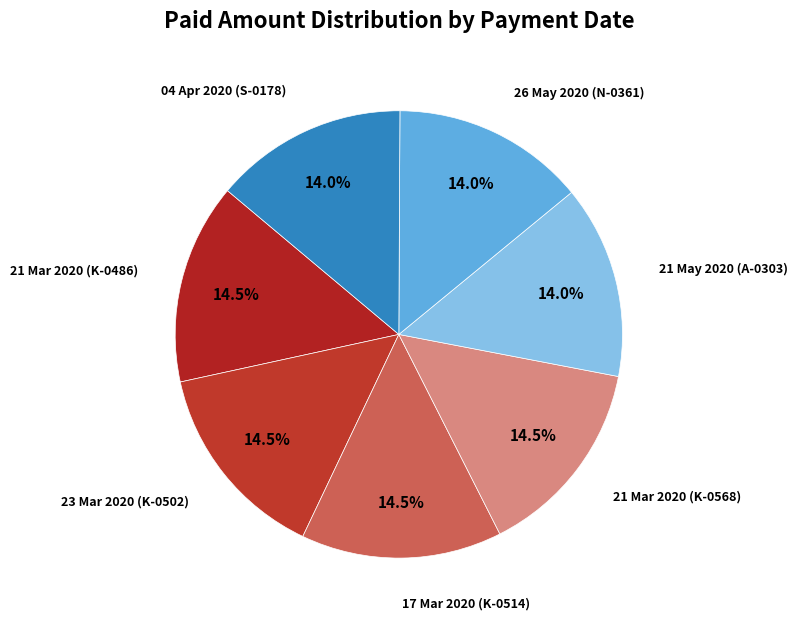

Which slice is the largest?

21 Mar 2020 (K-0486)